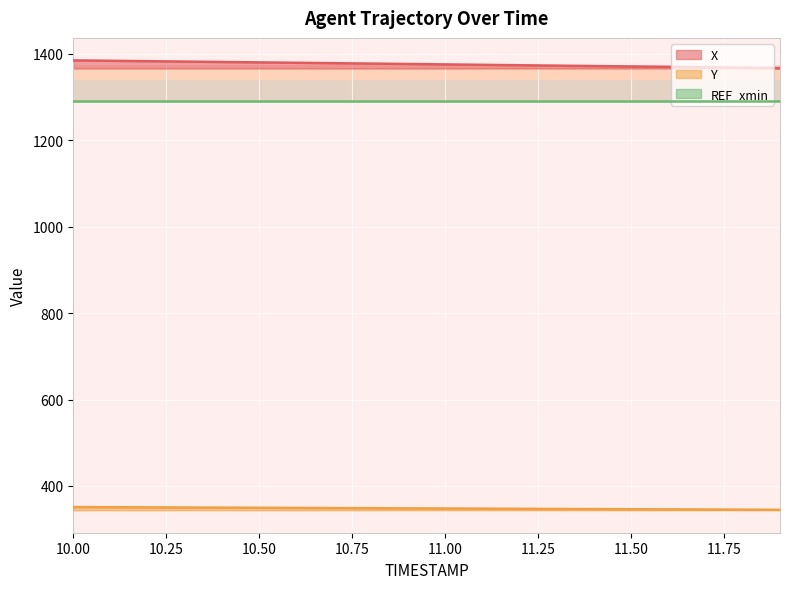

The X series shows 2071.4 at 10.6. True or false?

False